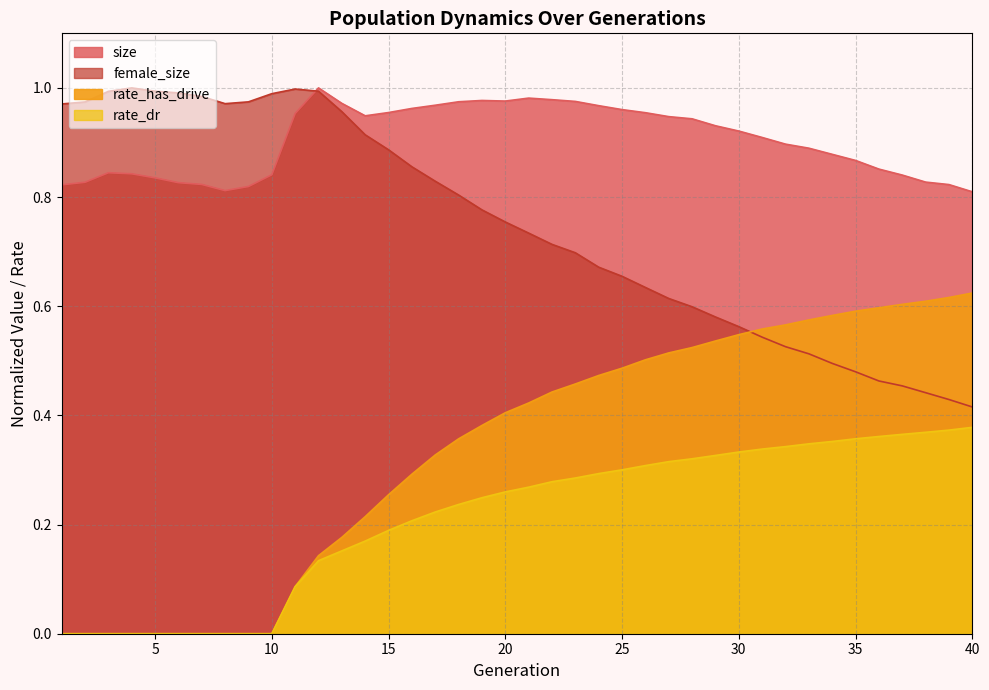

Read the size value at 39.

0.8